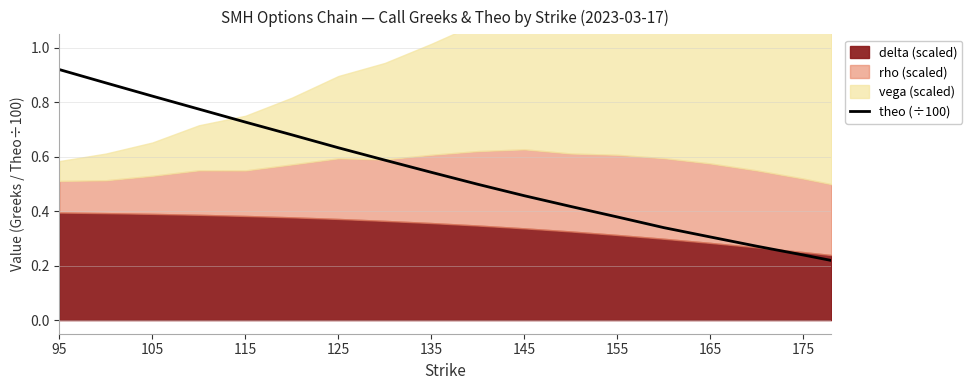

Reading left to right, extract all data points from this chart.

0.9	0.9	0.8	0.8	0.7	0.7	0.6	0.6	0.5	0.5	0.5	0.4	0.4	0.3	0.3	0.3	0.2	0.2